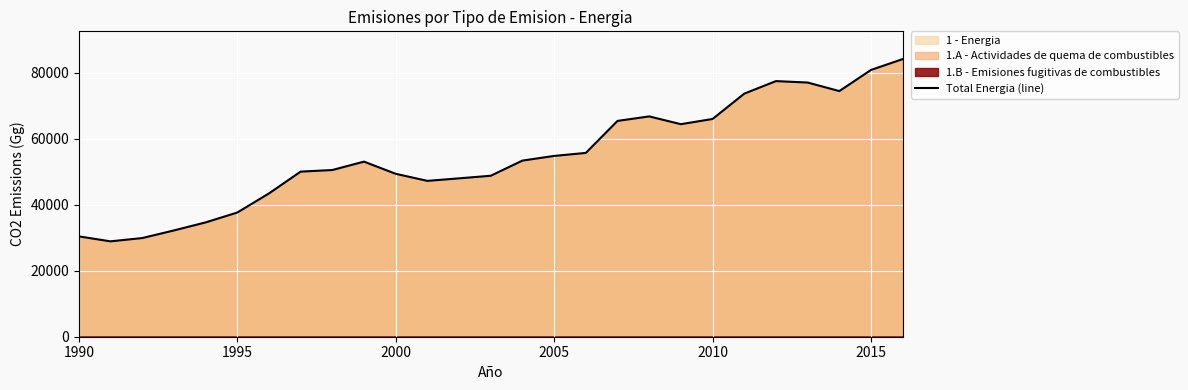

The value of Total Energia (line) at 1995 is 50554.3. True or false?

False